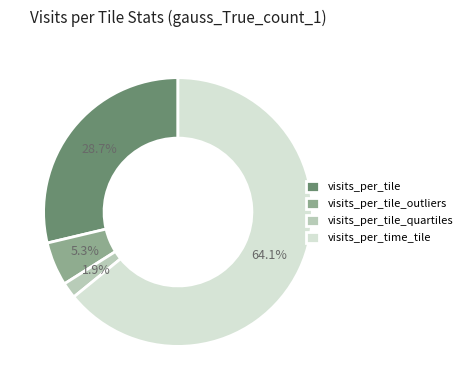

To the nearest percent, what portion does visits_per_tile_quartiles represent?

2%